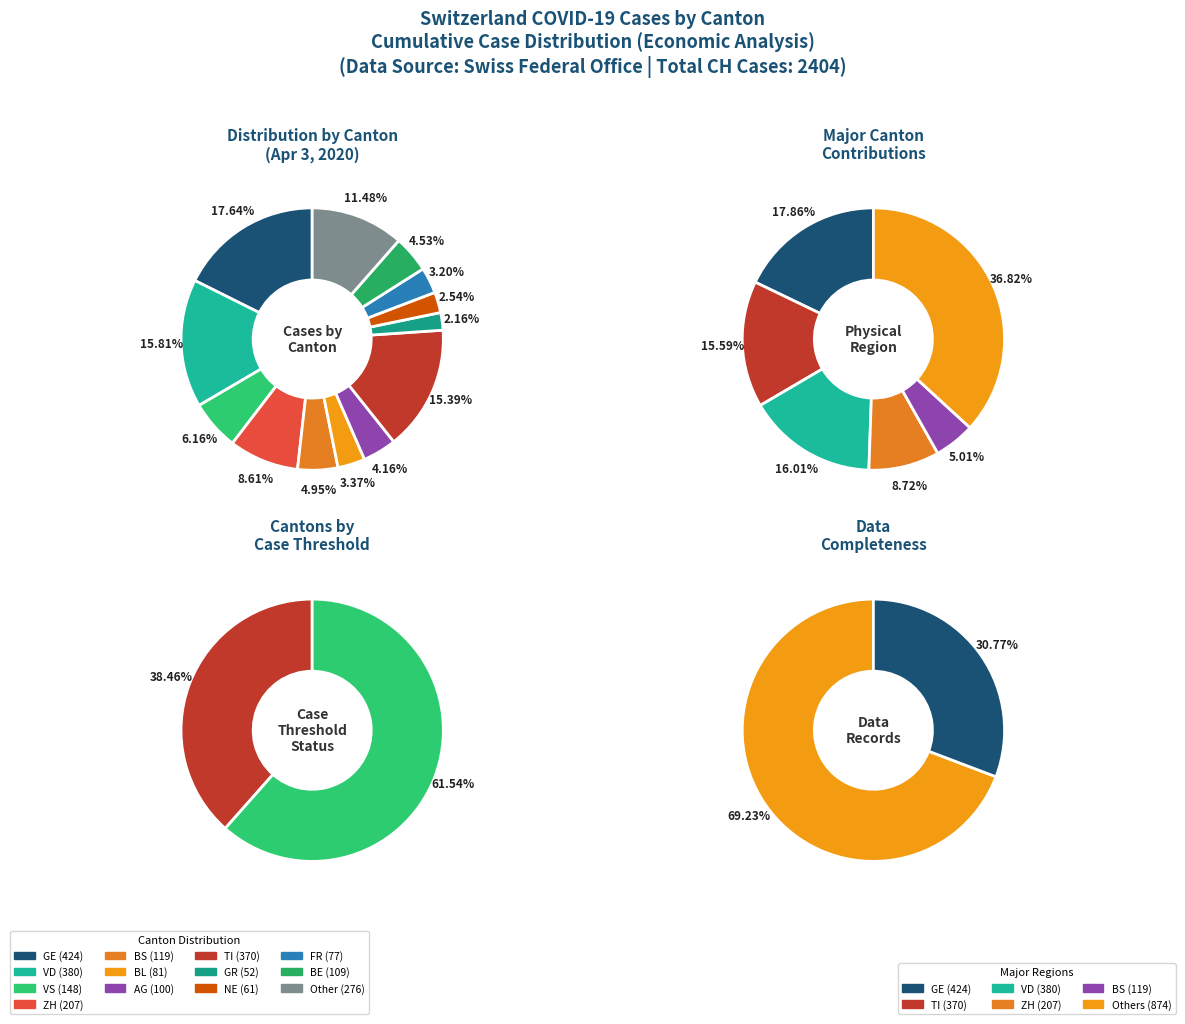

What percentage do AG and VD together represent?

20.0%